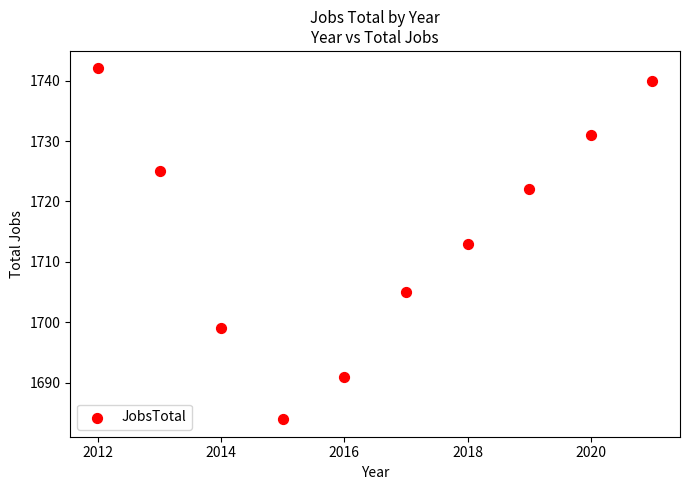

What is the average X value?

2016